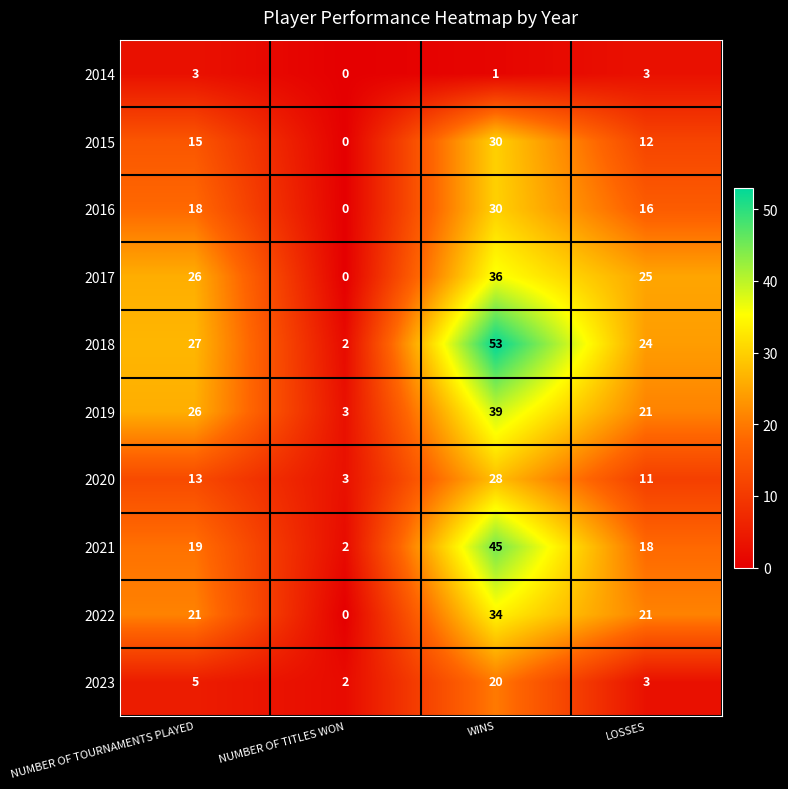

The value of 2019 at NUMBER OF TITLES WON is 4. True or false?

False